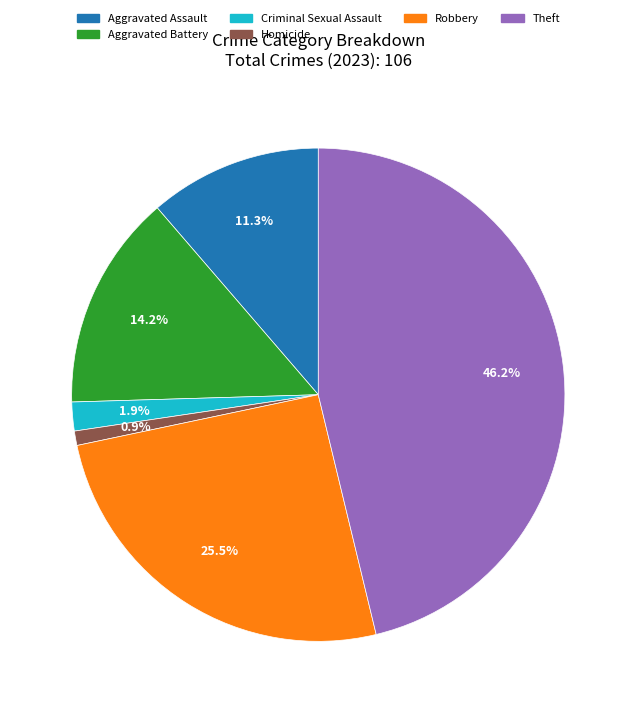

Which category has the smallest portion of the pie?

Homicide